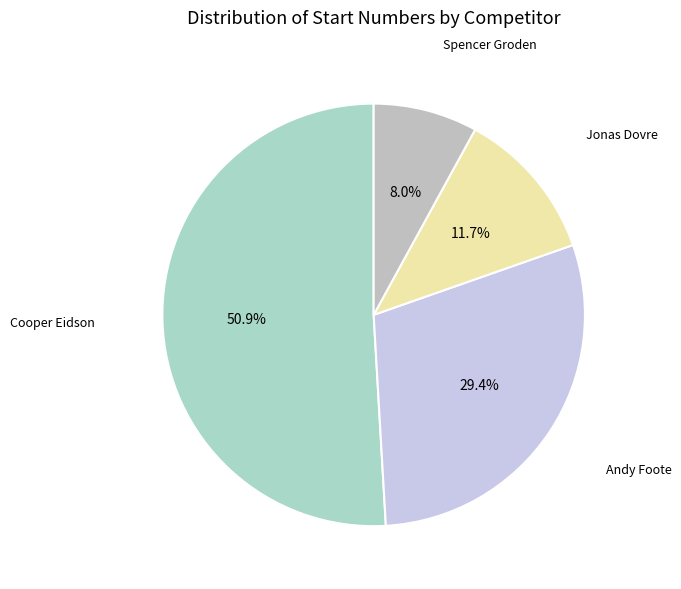

The Cooper Eidson slice represents 51% of the pie. True or false?

True